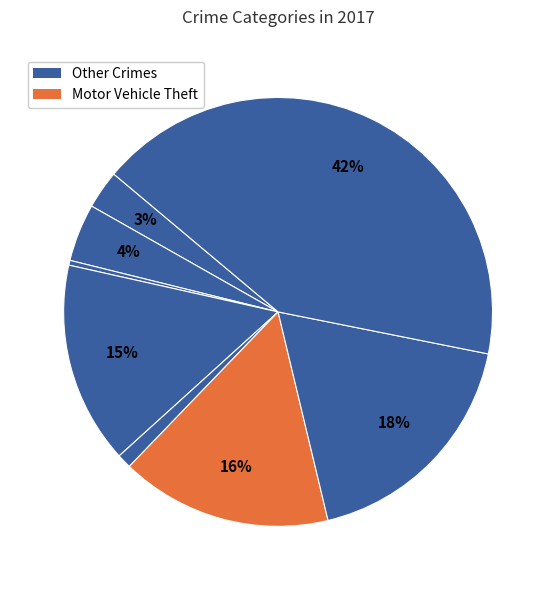

Count the number of slices in the pie.

8